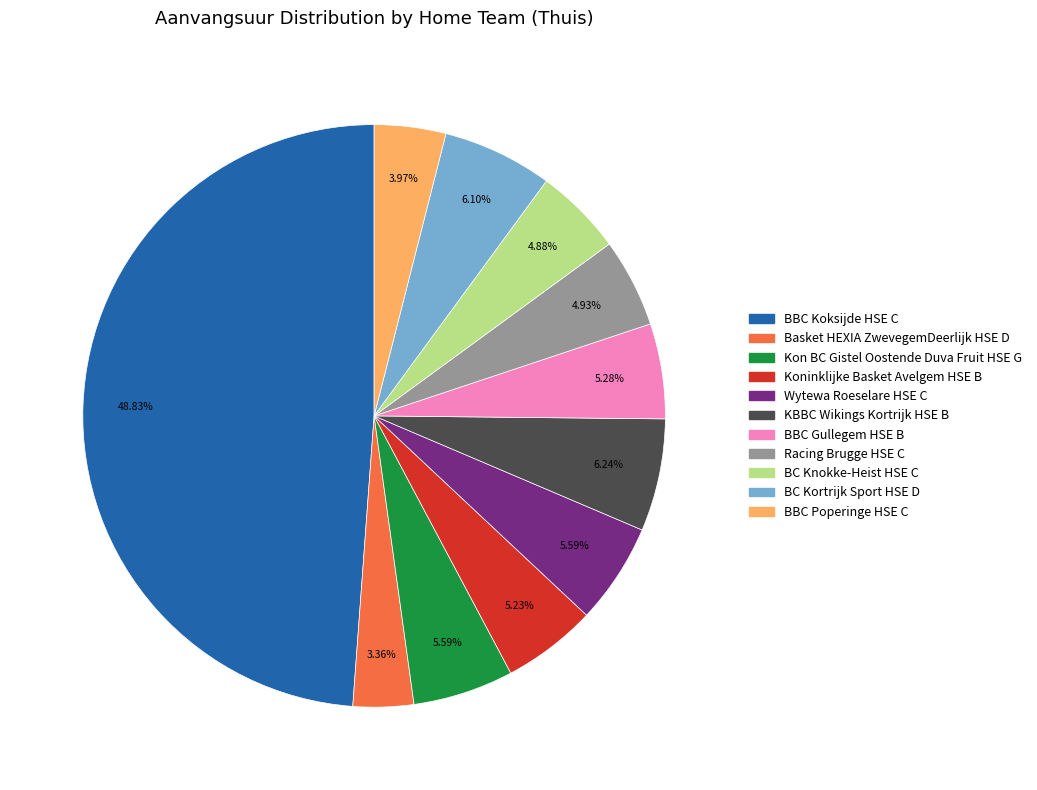

Count the number of slices in the pie.

11